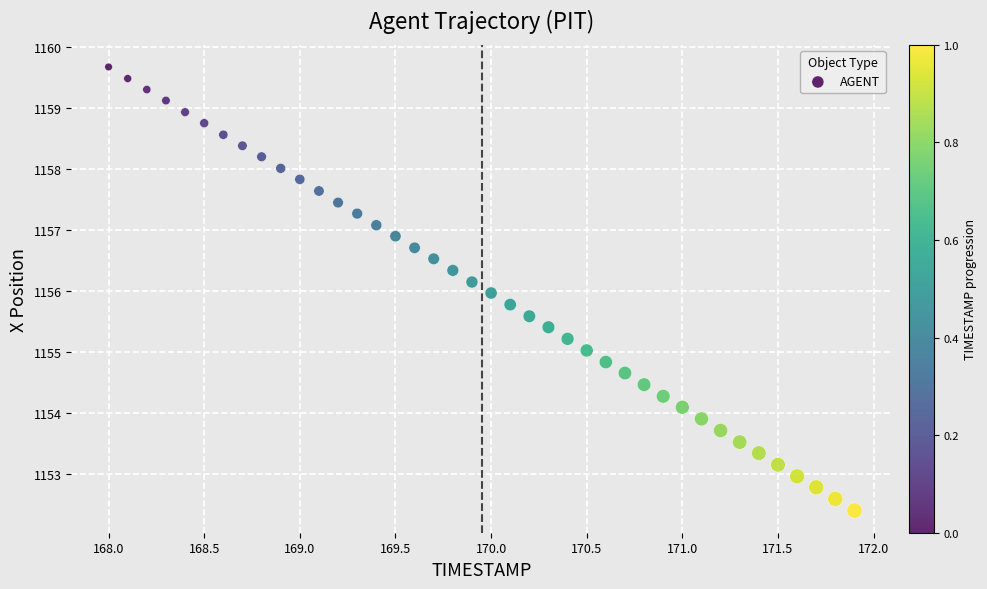

What is the range of X values (max minus min)?

3.9